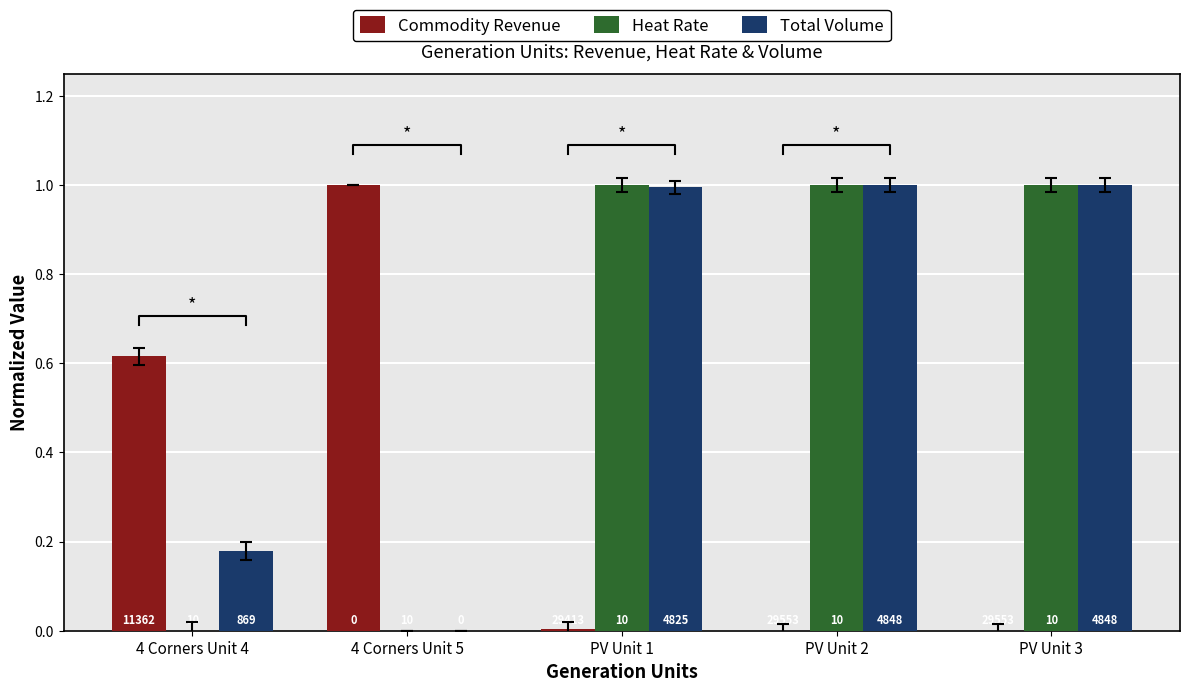

What position from the right is 4 Corners Unit 5?

4